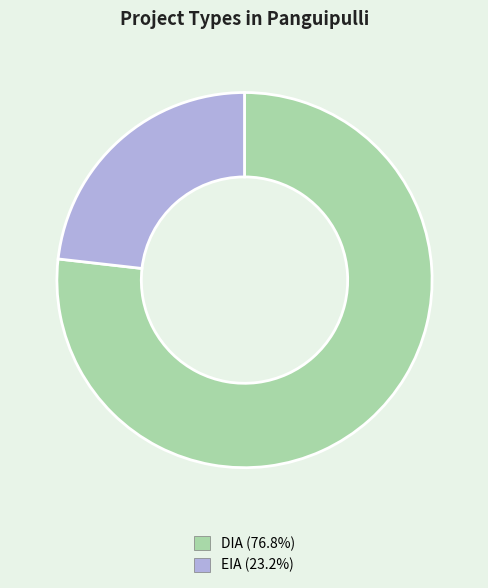

Which slice is the largest?

DIA